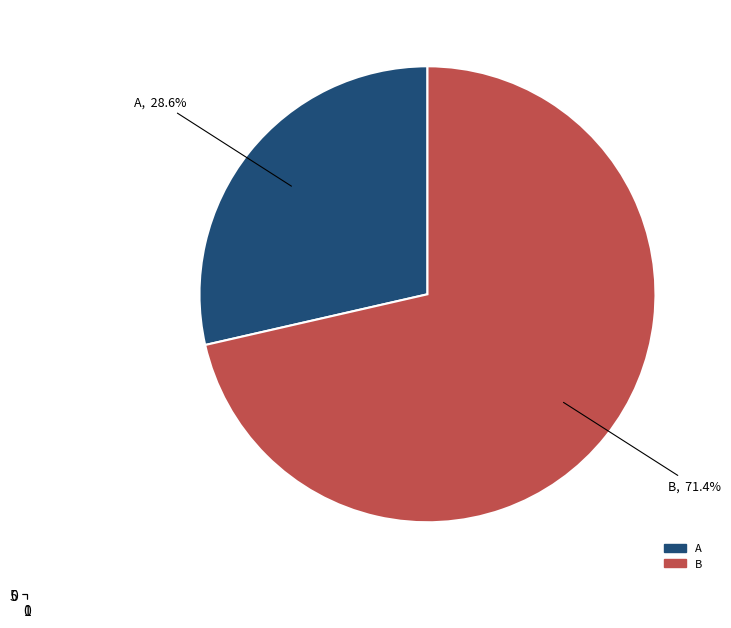

Is there a majority slice in this chart?

Yes